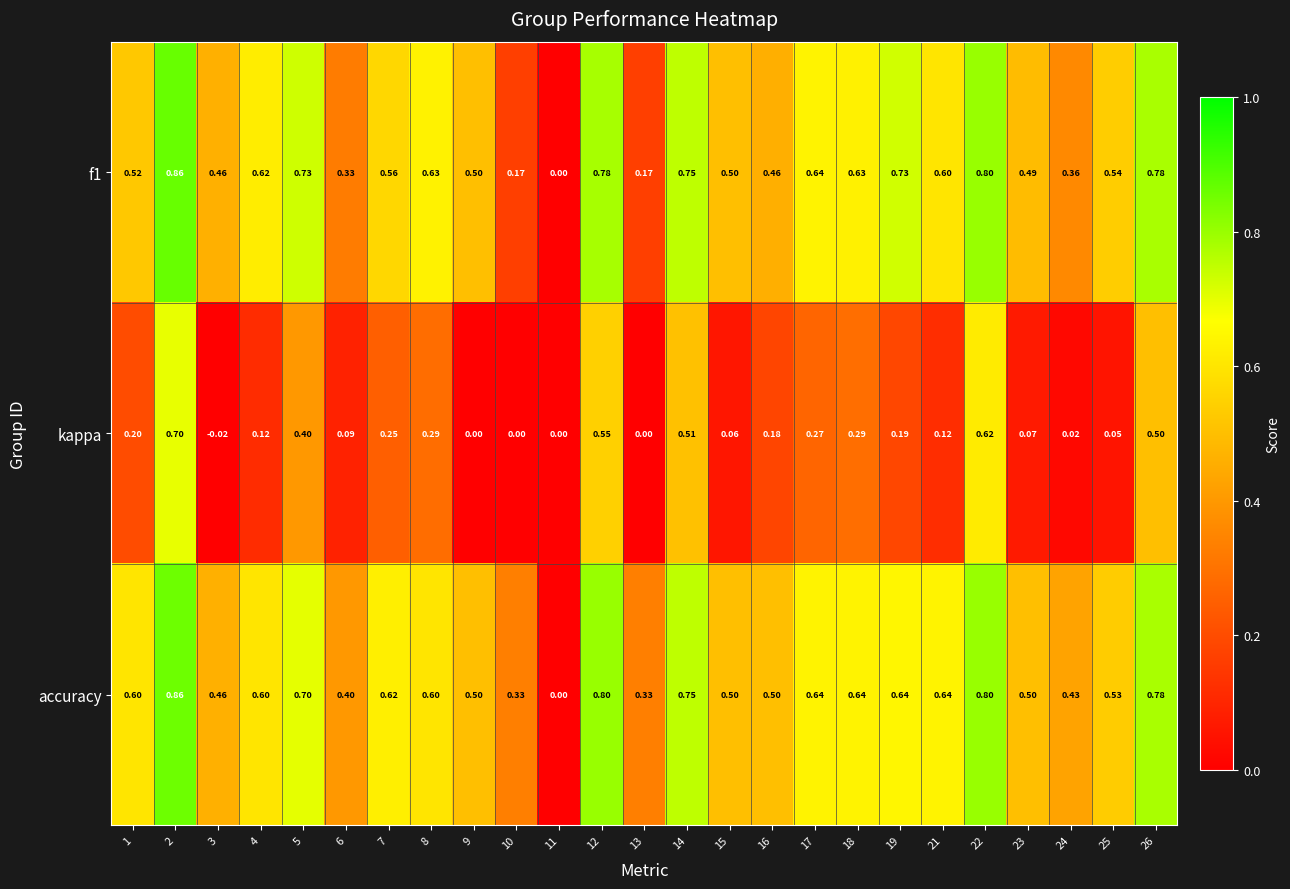

Between 2 and 8, which series saw the biggest shift?

kappa